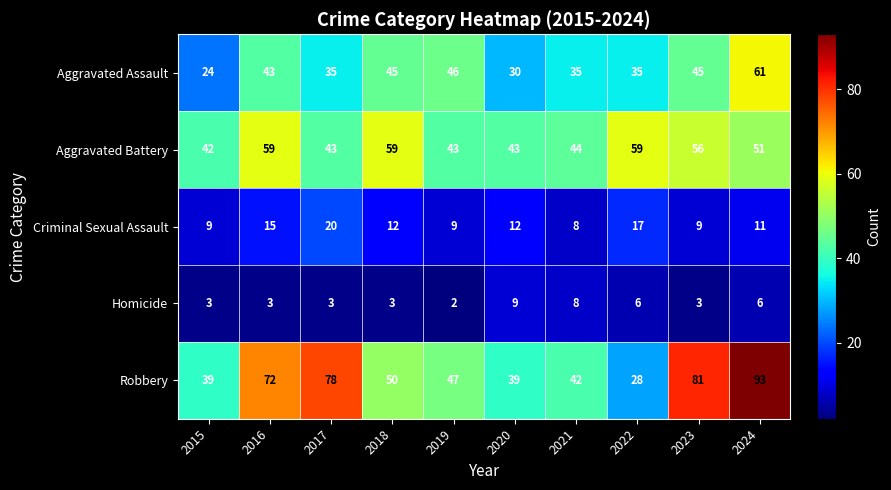

What is the difference between the highest and lowest values at 2022?

53